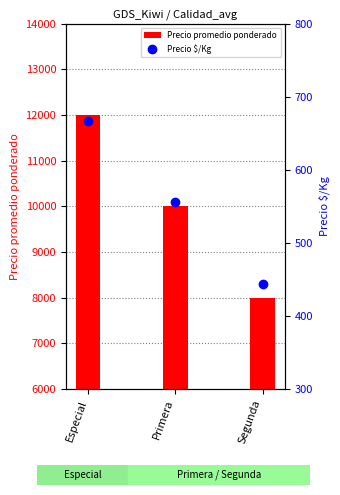

What is the value of the Precio promedio ponderado bar at the 1st from the left?

12000